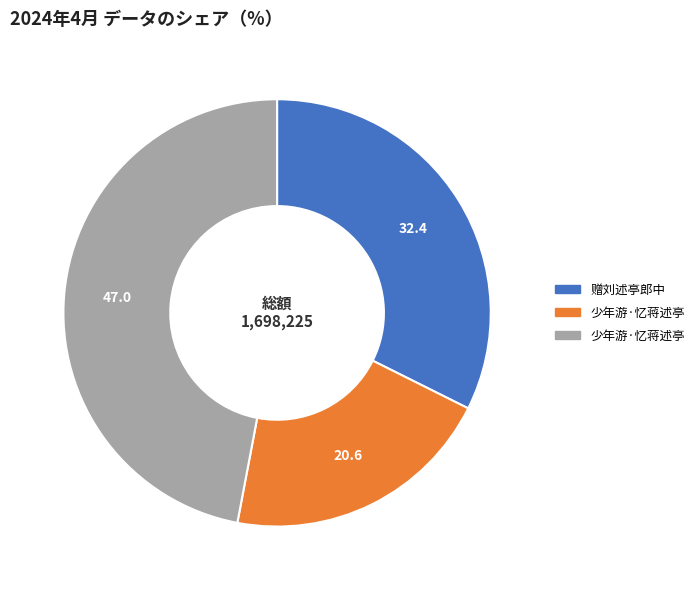

Does any single category account for the majority?

No